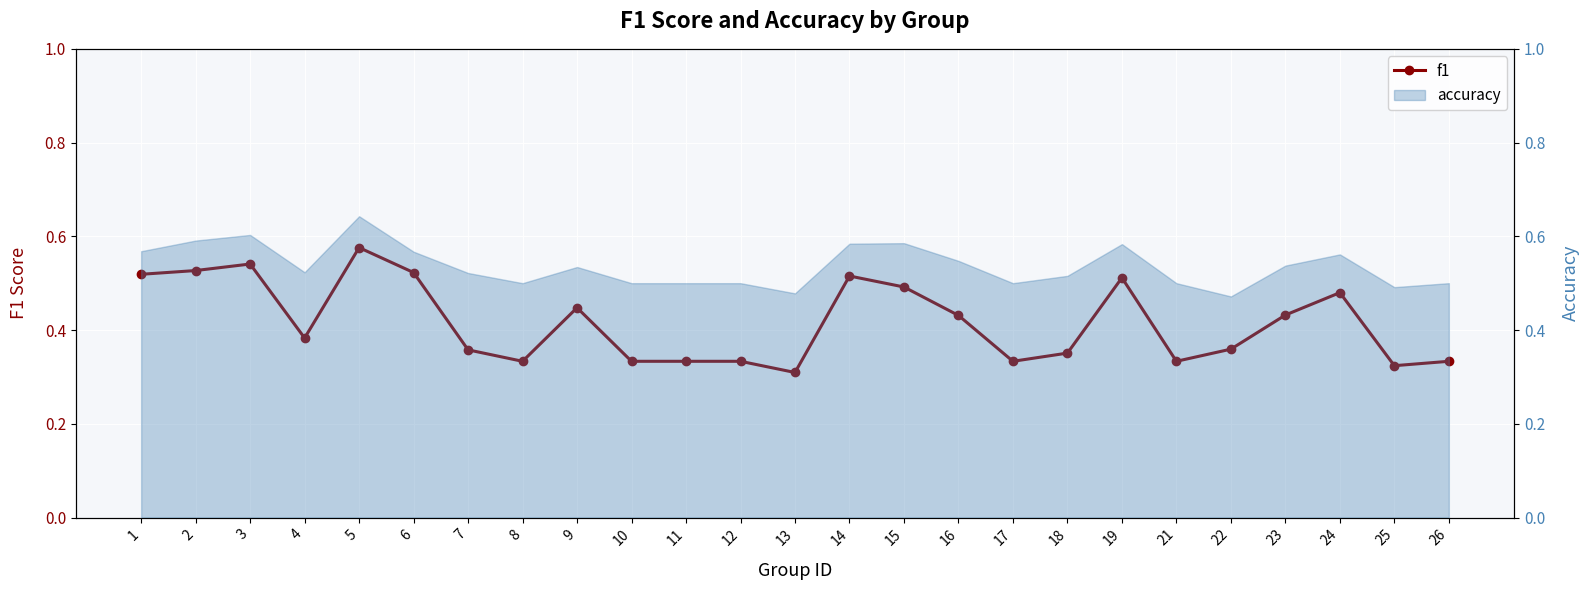

What is the difference between the values at 5 and 9?

0.1